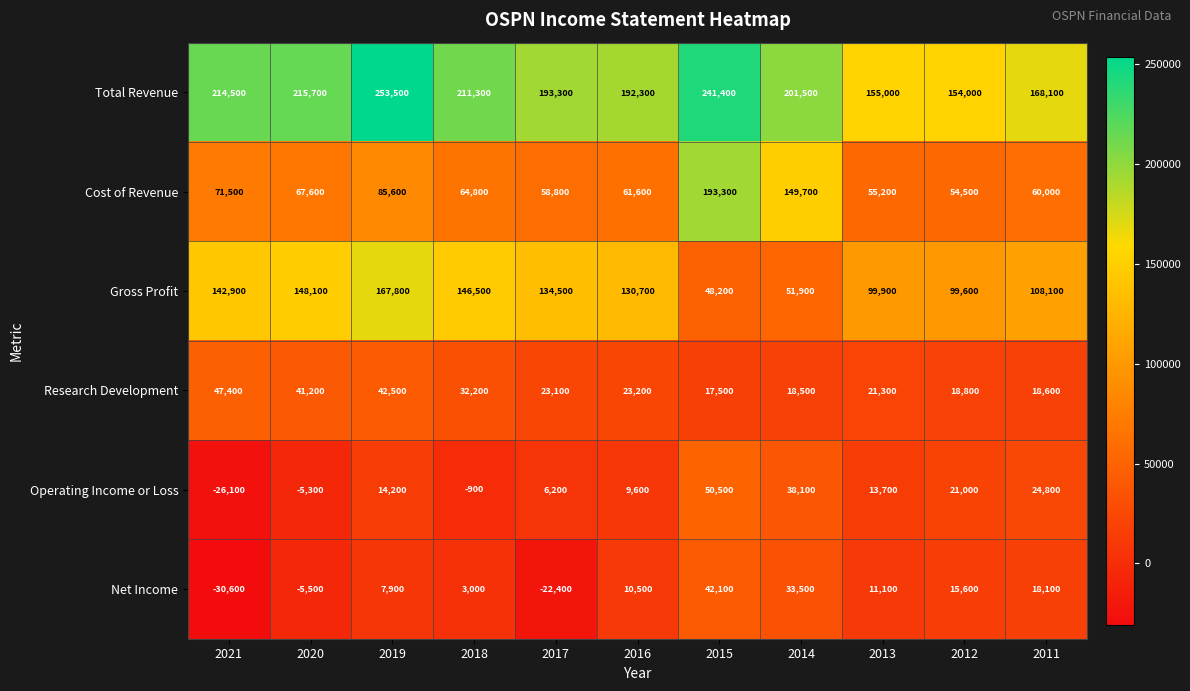

What is the minimum value for Research Development?

17500